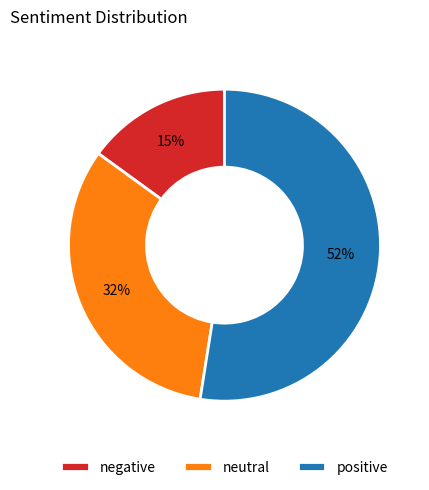

Do neutral and negative together represent more than half of the pie?

No